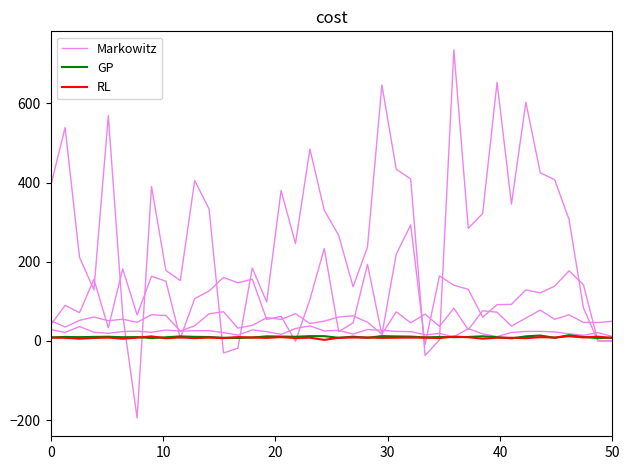

True or false: GP and Markowitz cross at least once.

True